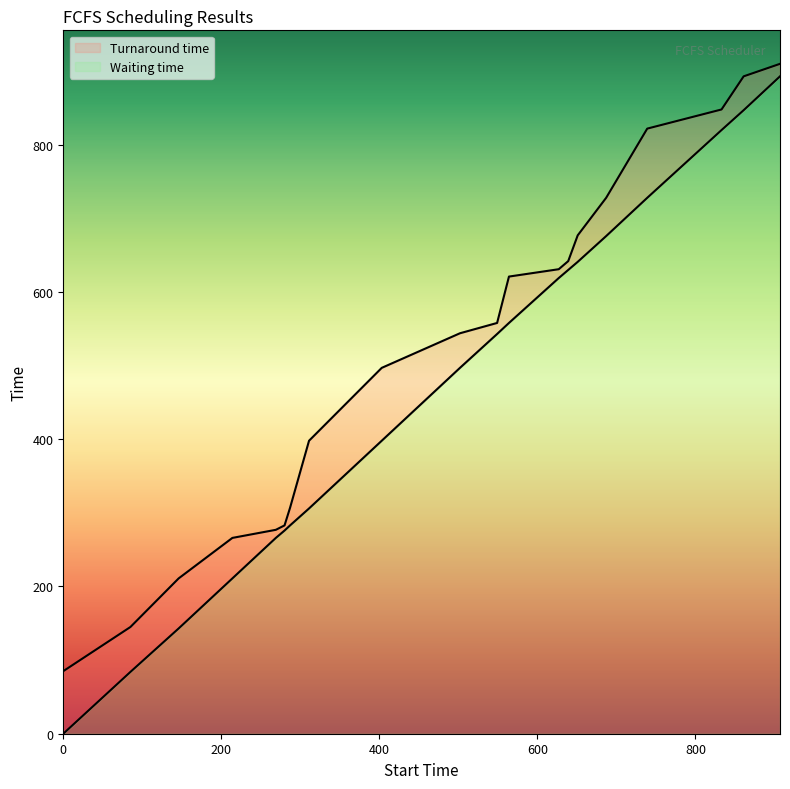

At how many categories does at least one series exceed 417?

12